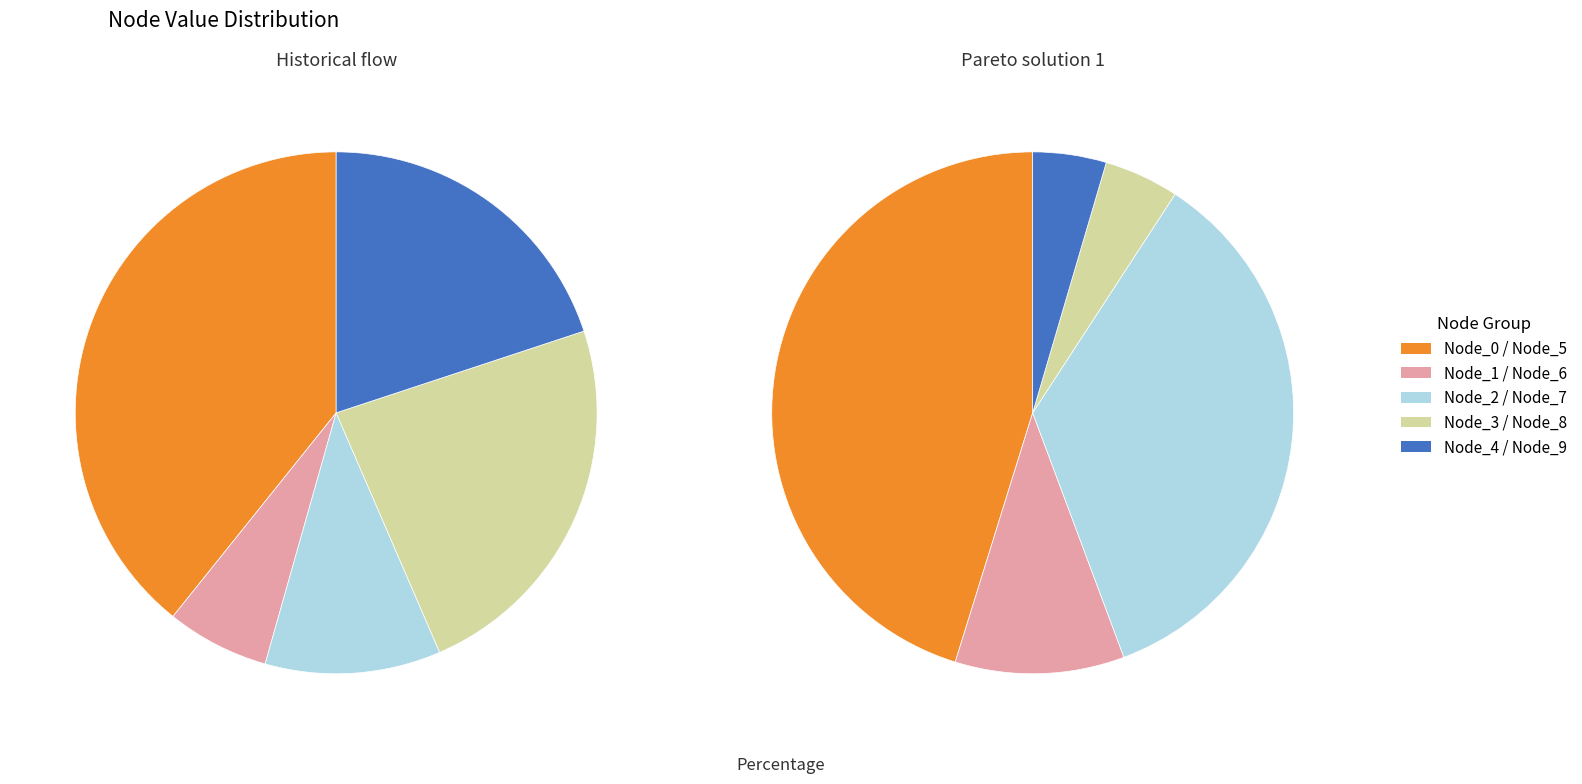

How many slices are in this pie chart?

10